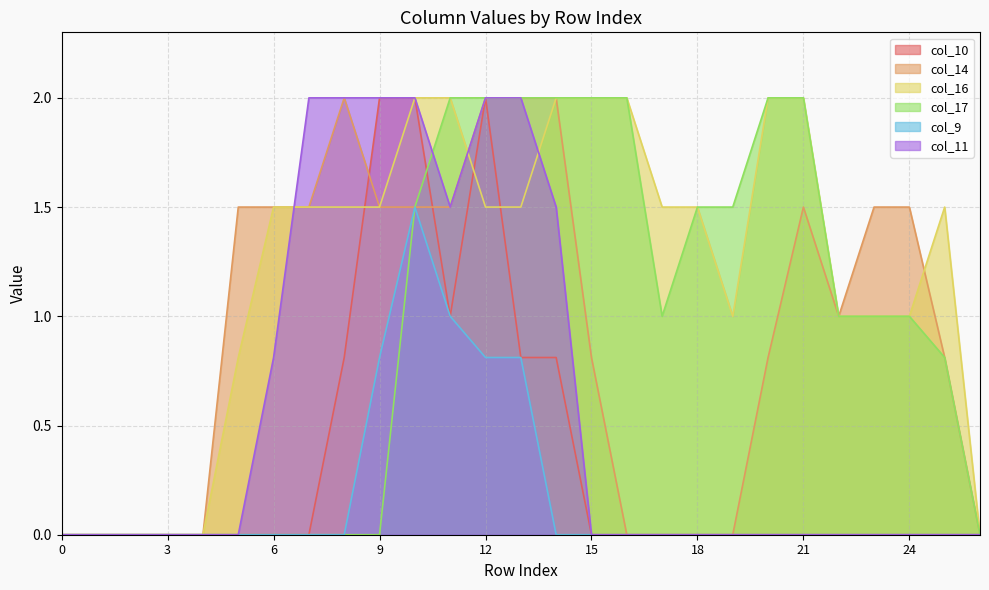

Between 5 and 22, which series saw the biggest shift?

col_17